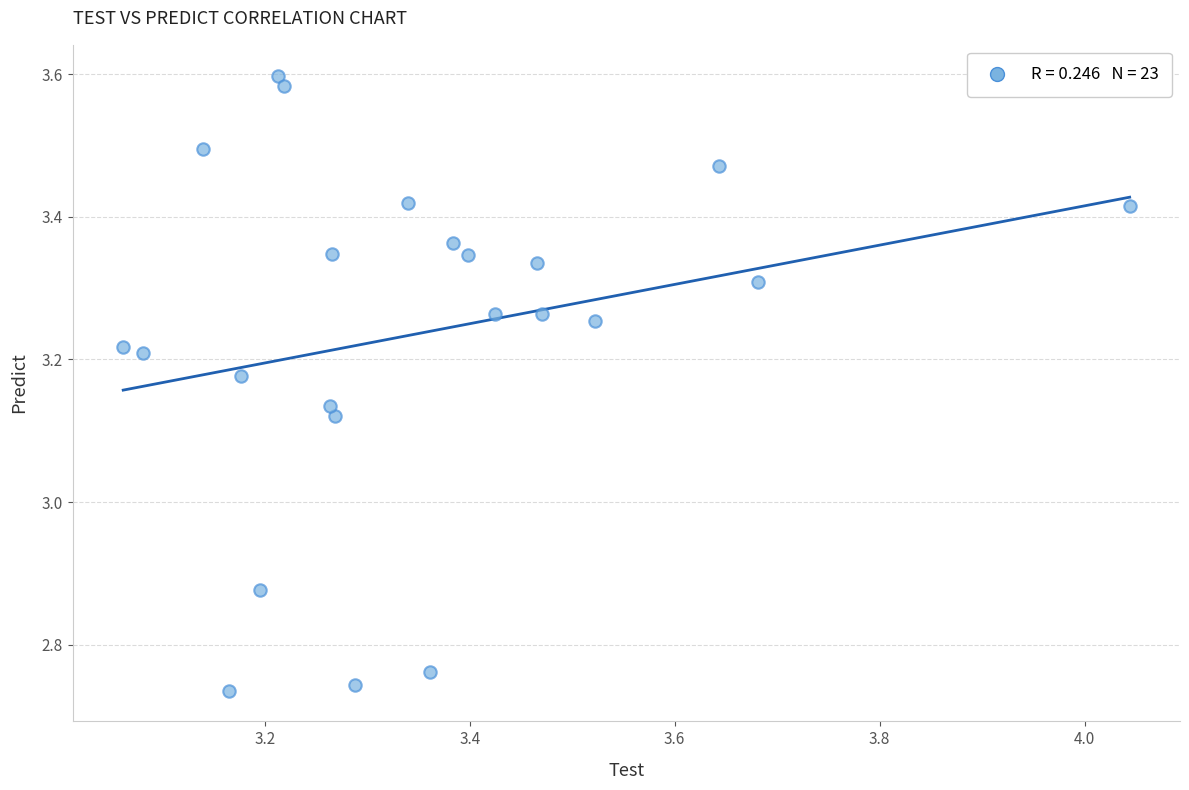

What is the range of Y values (max minus min)?

0.9